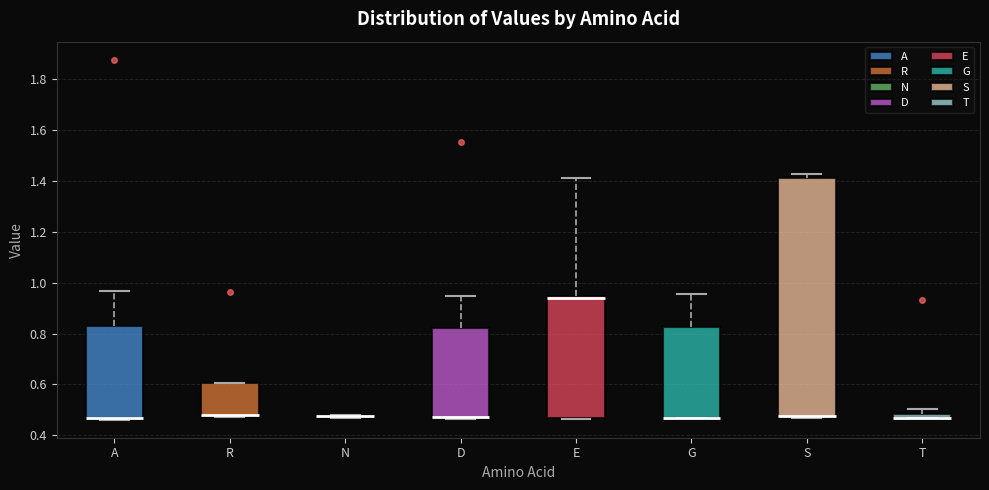

Comparing the boxes themselves (not the whiskers), which one is the tallest?

S